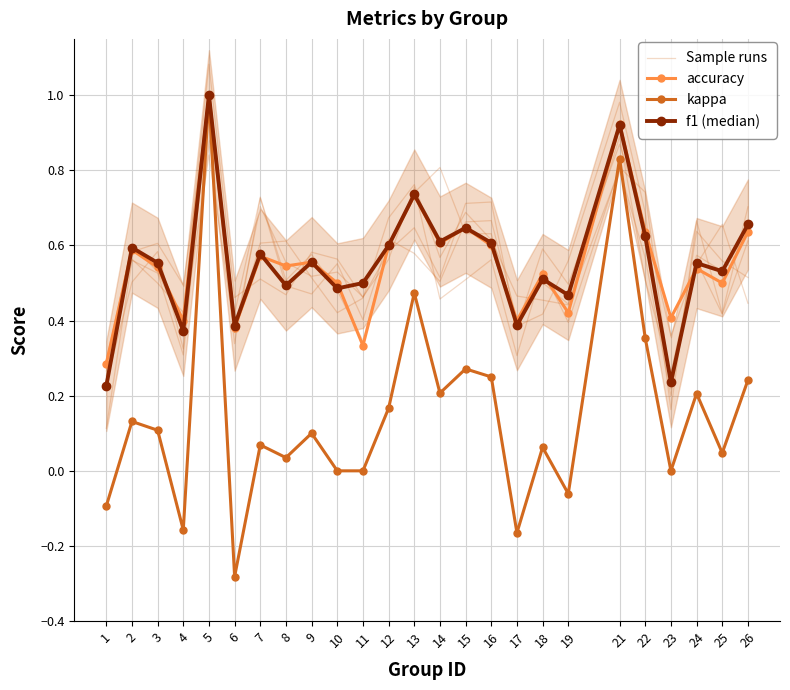

Rank the series at 5 from lowest to highest value.

Sample runs, accuracy, kappa, f1 (median)